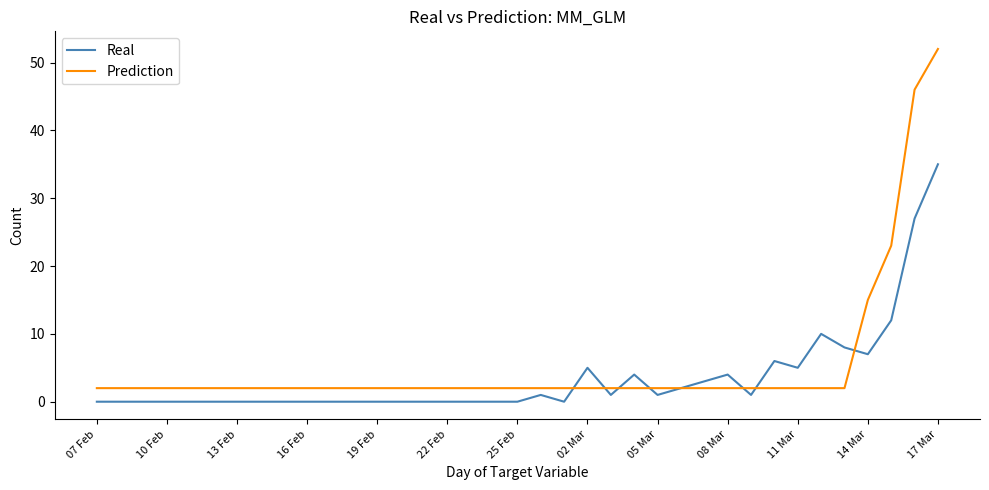

Rank the series by their maximum value, from lowest to highest.

Real, Prediction